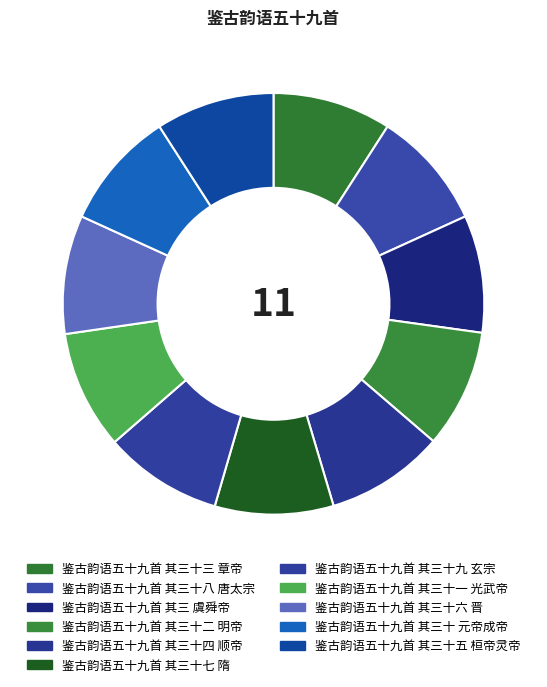

Combined, do 鉴古韵语五十九首 其三十二 明帝 and 鉴古韵语五十九首 其三 虞舜帝 account for over 50%?

No